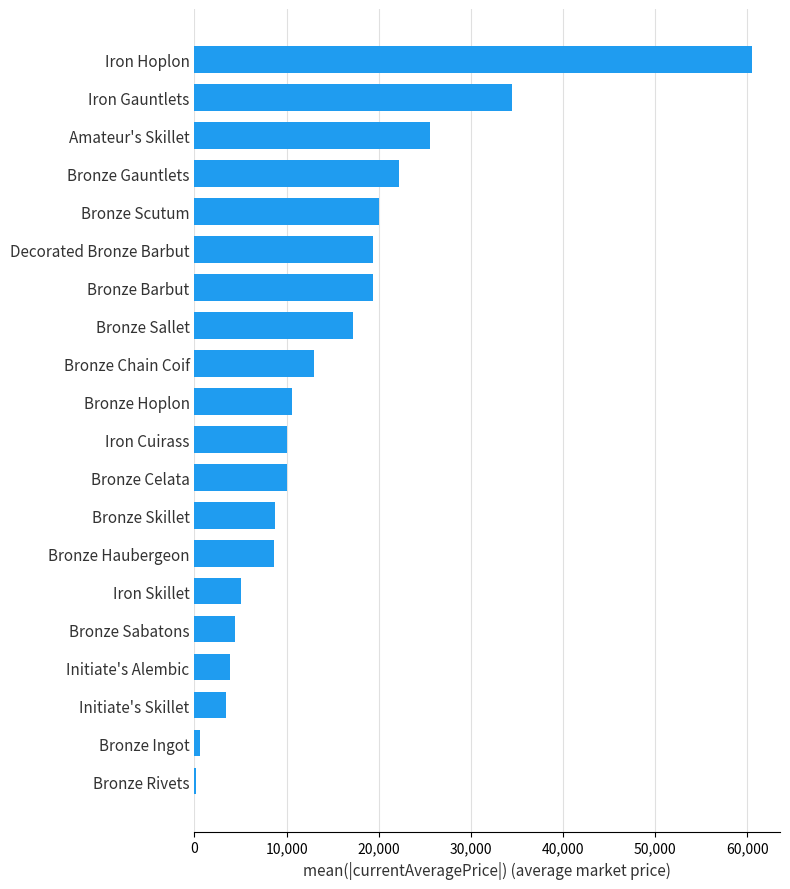

The value at Bronze Barbut is 33625.1. True or false?

False